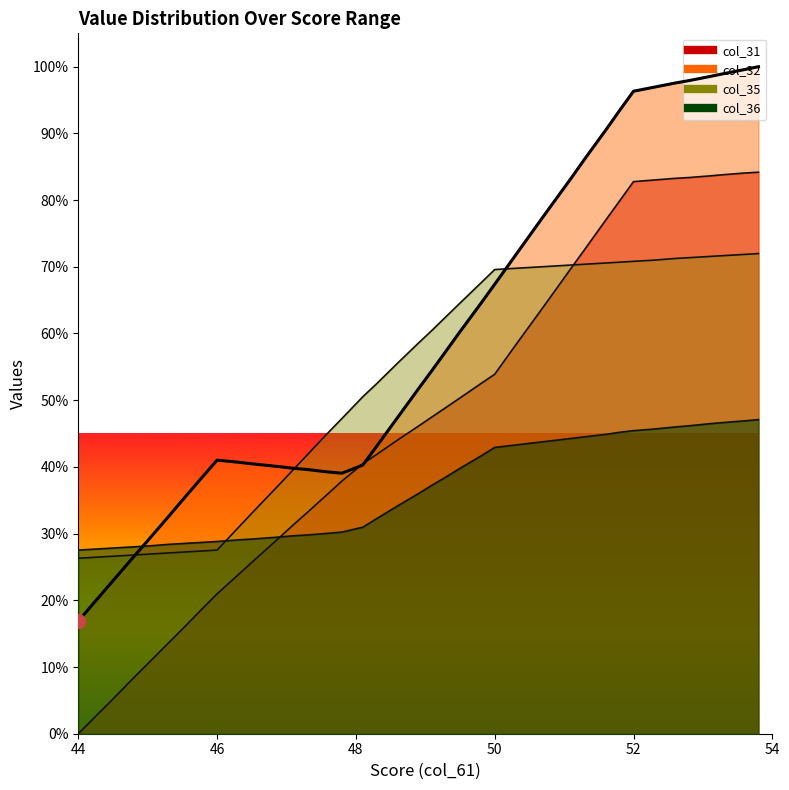

What position from the right is 49.5?

18